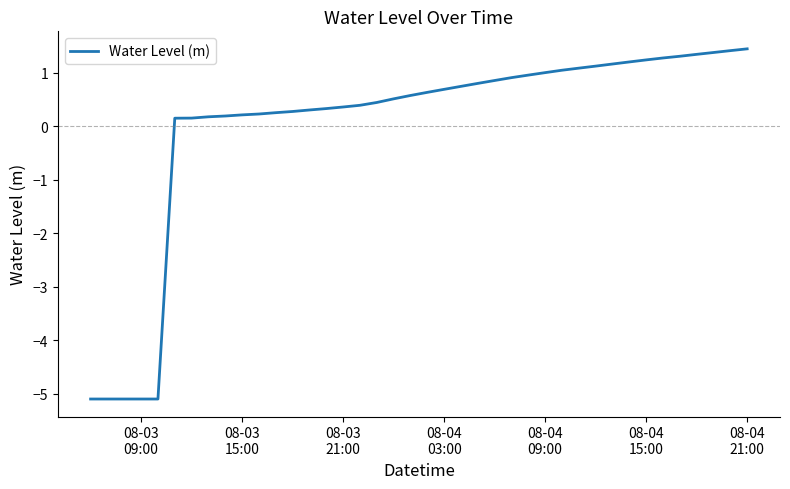

What is the maximum value shown in the chart?

1.4